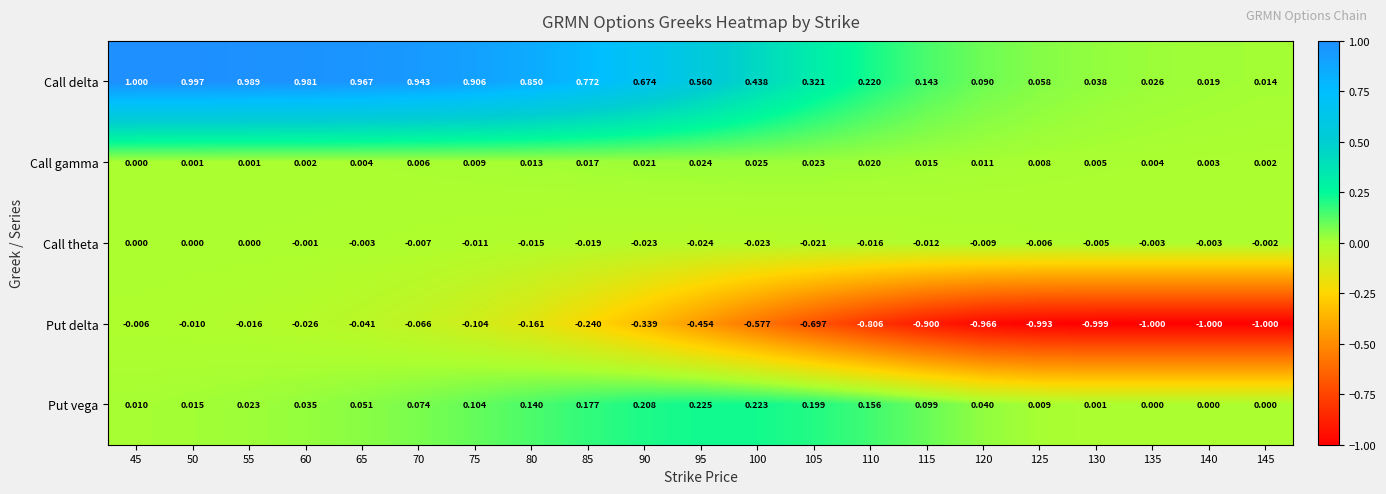

How many data points does each series have?

21